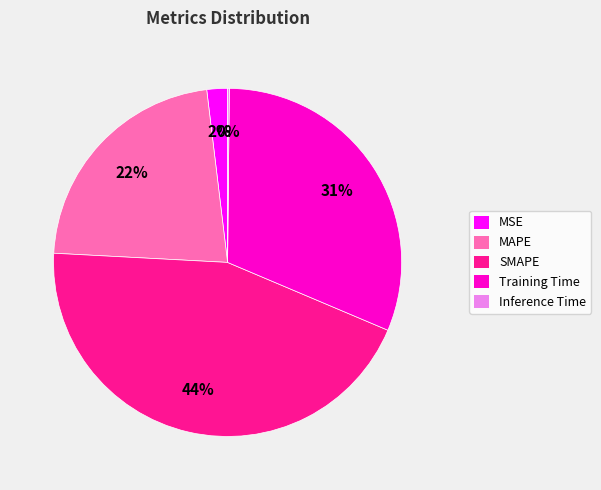

Is there a majority slice in this chart?

No